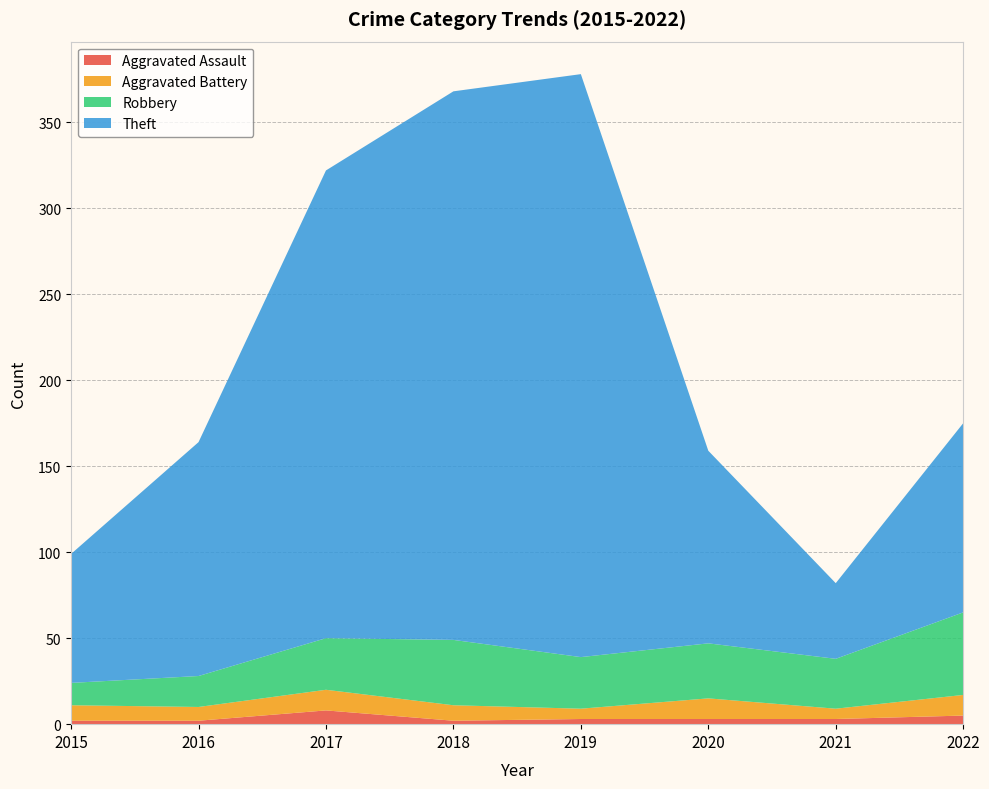

Reading left to right, extract all data points from this chart.

Aggravated Assault: 2	2	8	2	3	3	3	5
Aggravated Battery: 9	8	12	9	6	12	6	12
Robbery: 13	18	30	38	30	32	29	48
Theft: 75	136	272	319	339	112	44	110